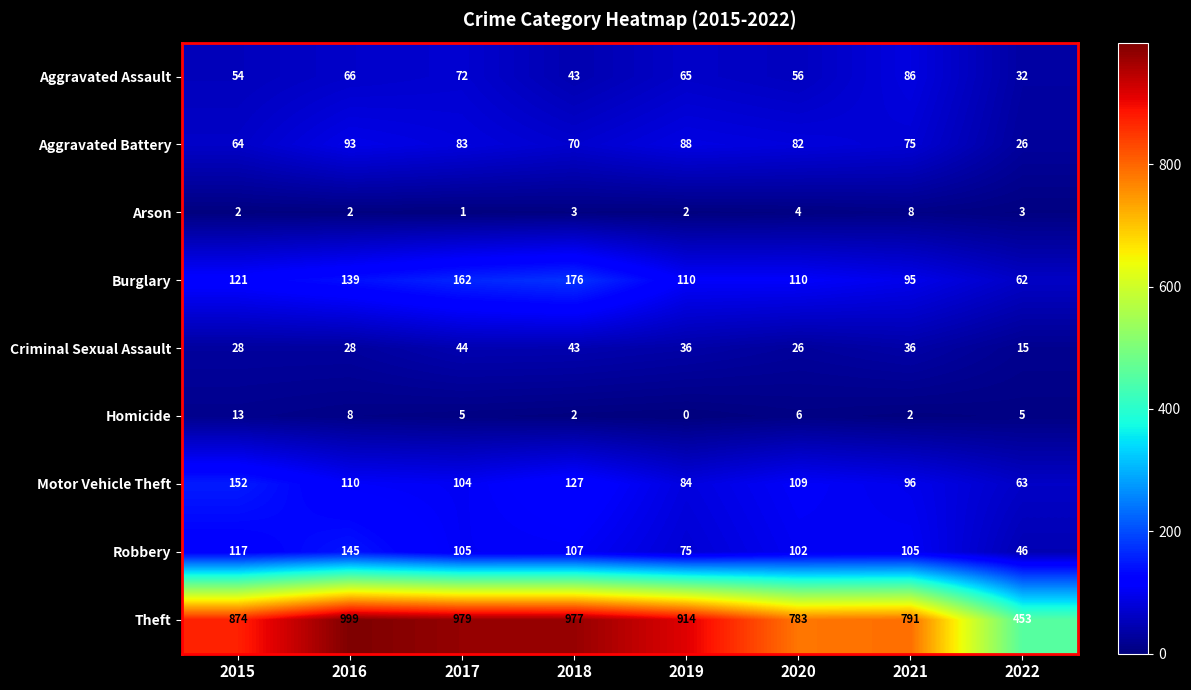

Between 2015 and 2021, which series saw the biggest shift?

Theft